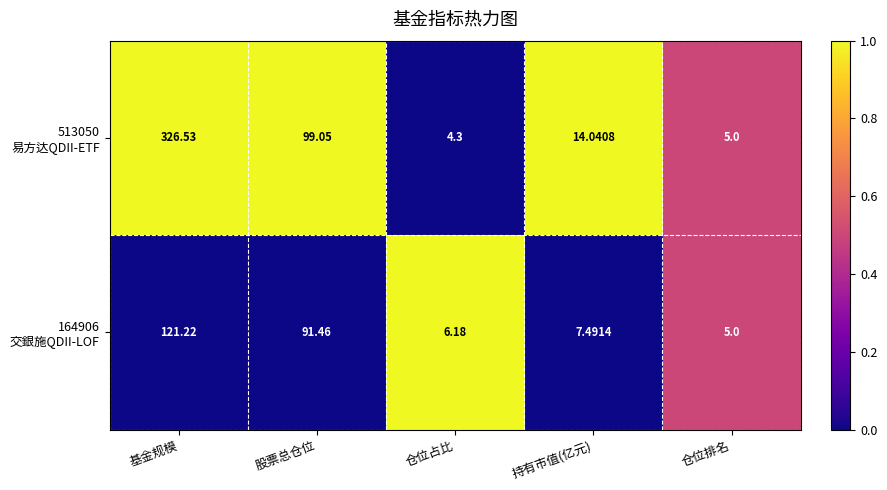

At which category is the sum across all series the highest?

基金规模